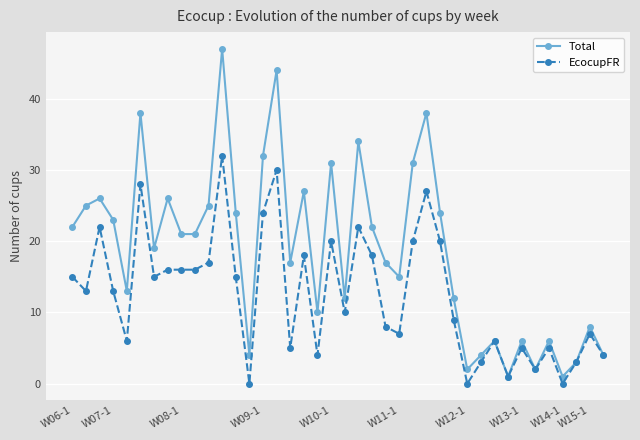

What is the lowest value of the Total series?

1